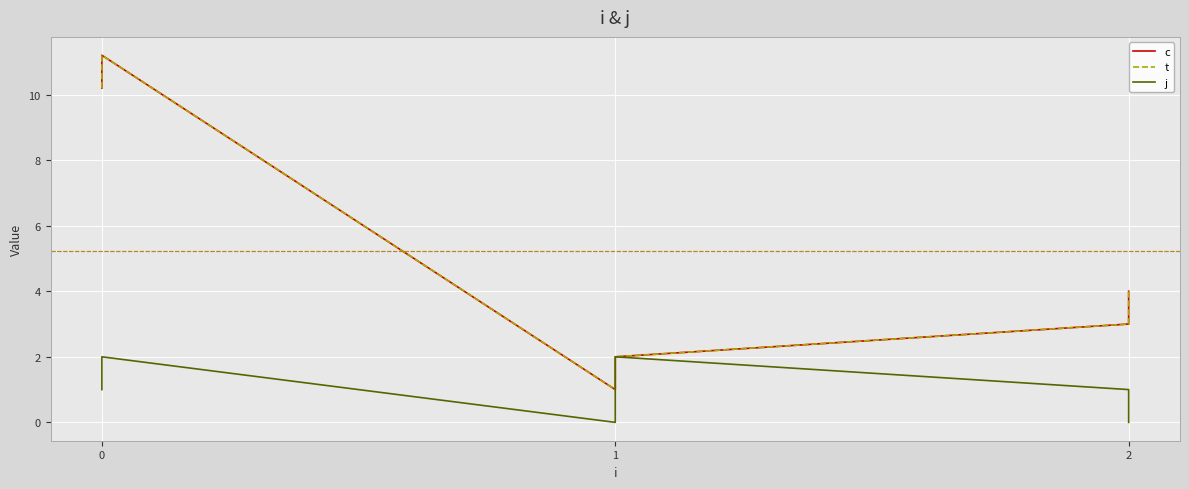

In c, how many points are lower than both neighbors (excluding endpoints)?

1